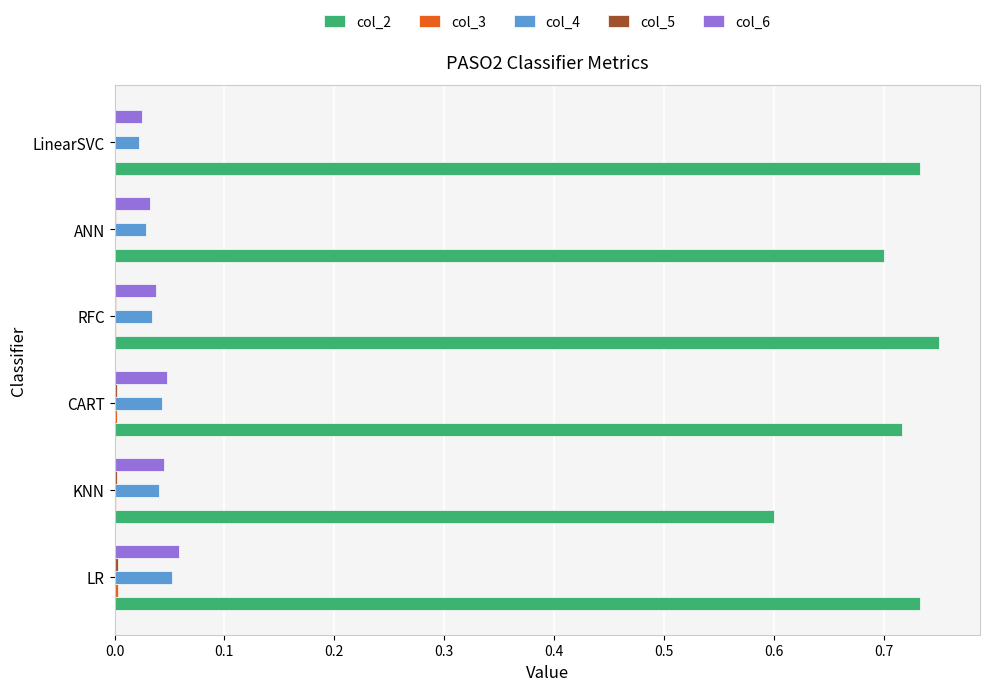

Is the value of col_4 at CART greater than the value of col_2 at CART?

No